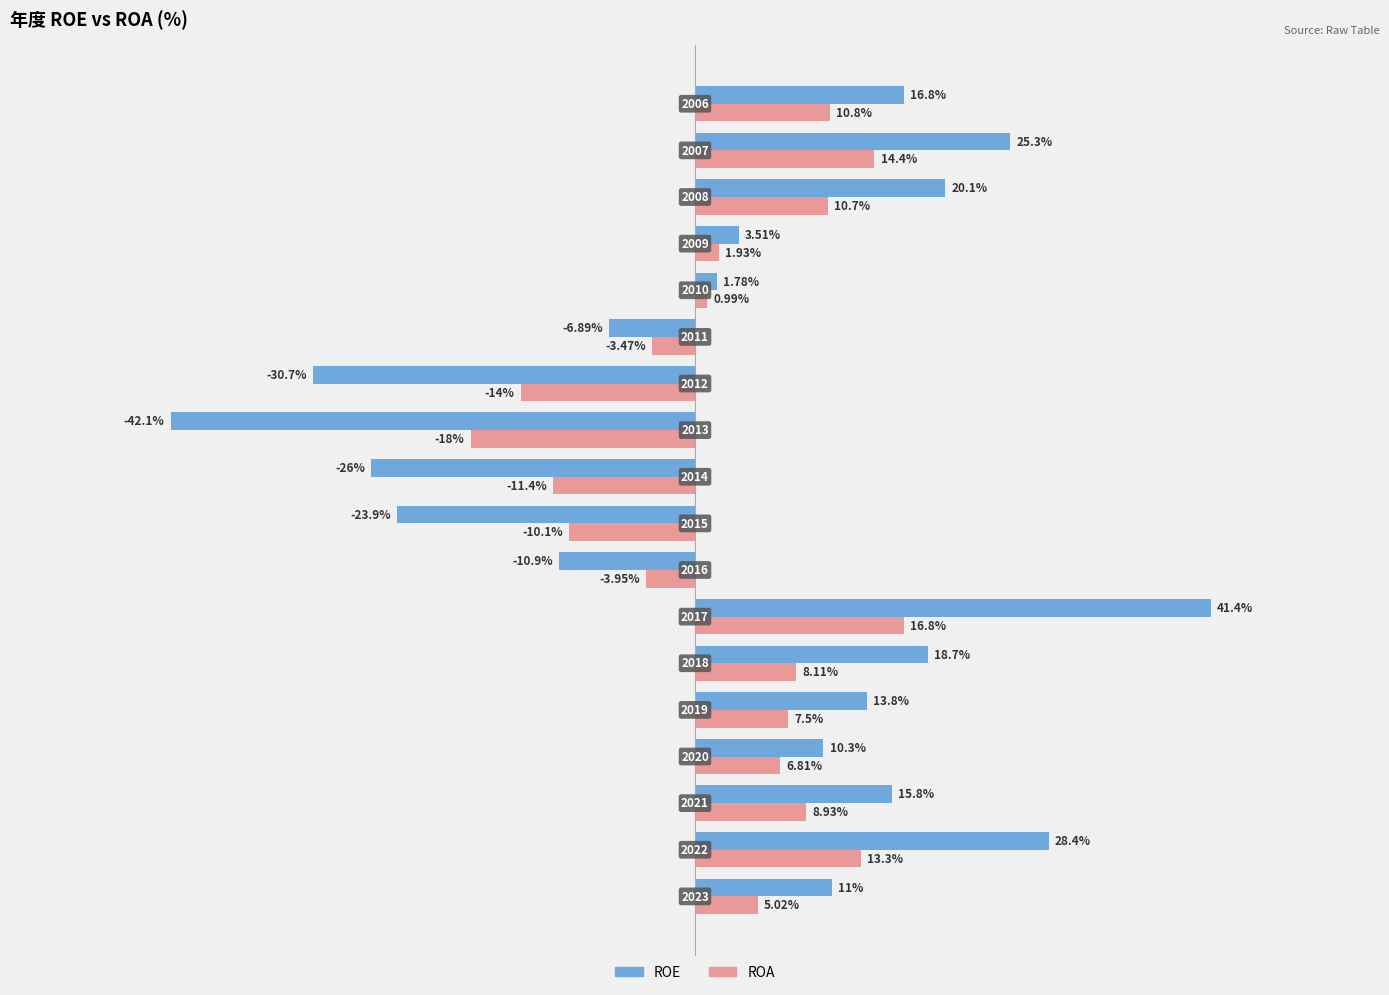

List the series in order of their overall mean, lowest first.

ROA, ROE